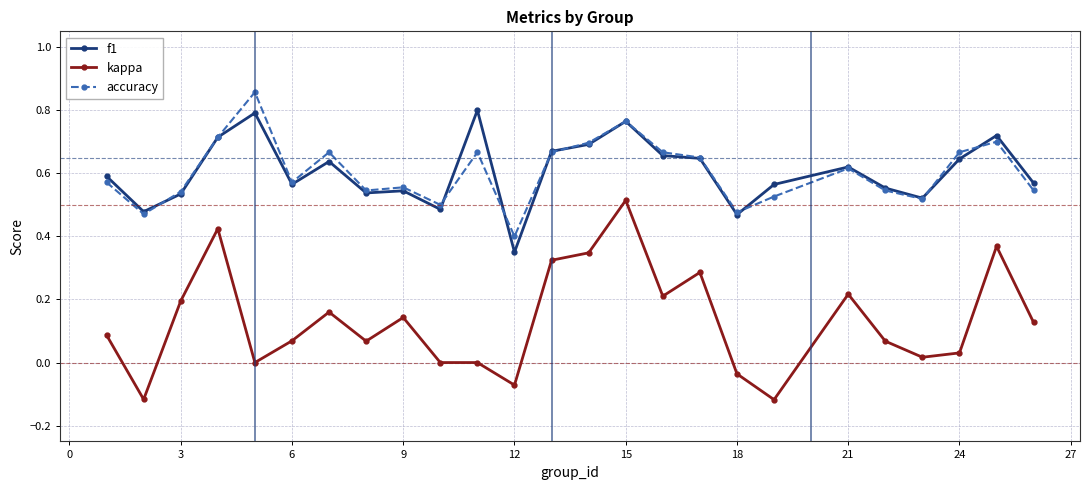

True or false: accuracy and kappa cross at least once.

False